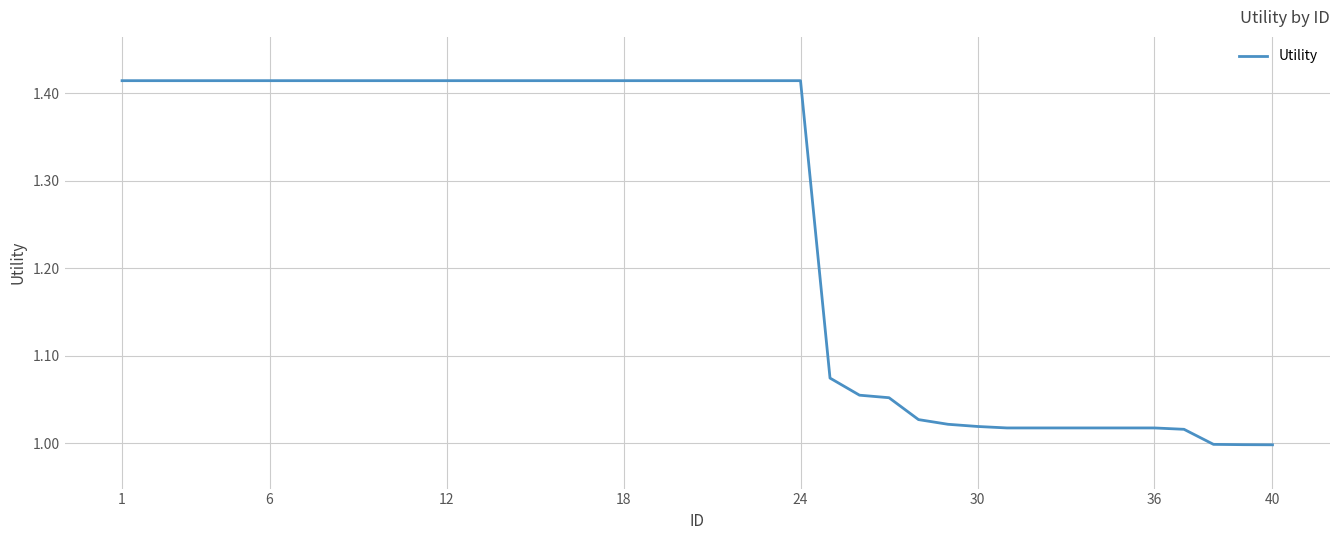

What is the difference between the maximum and minimum values?

0.4